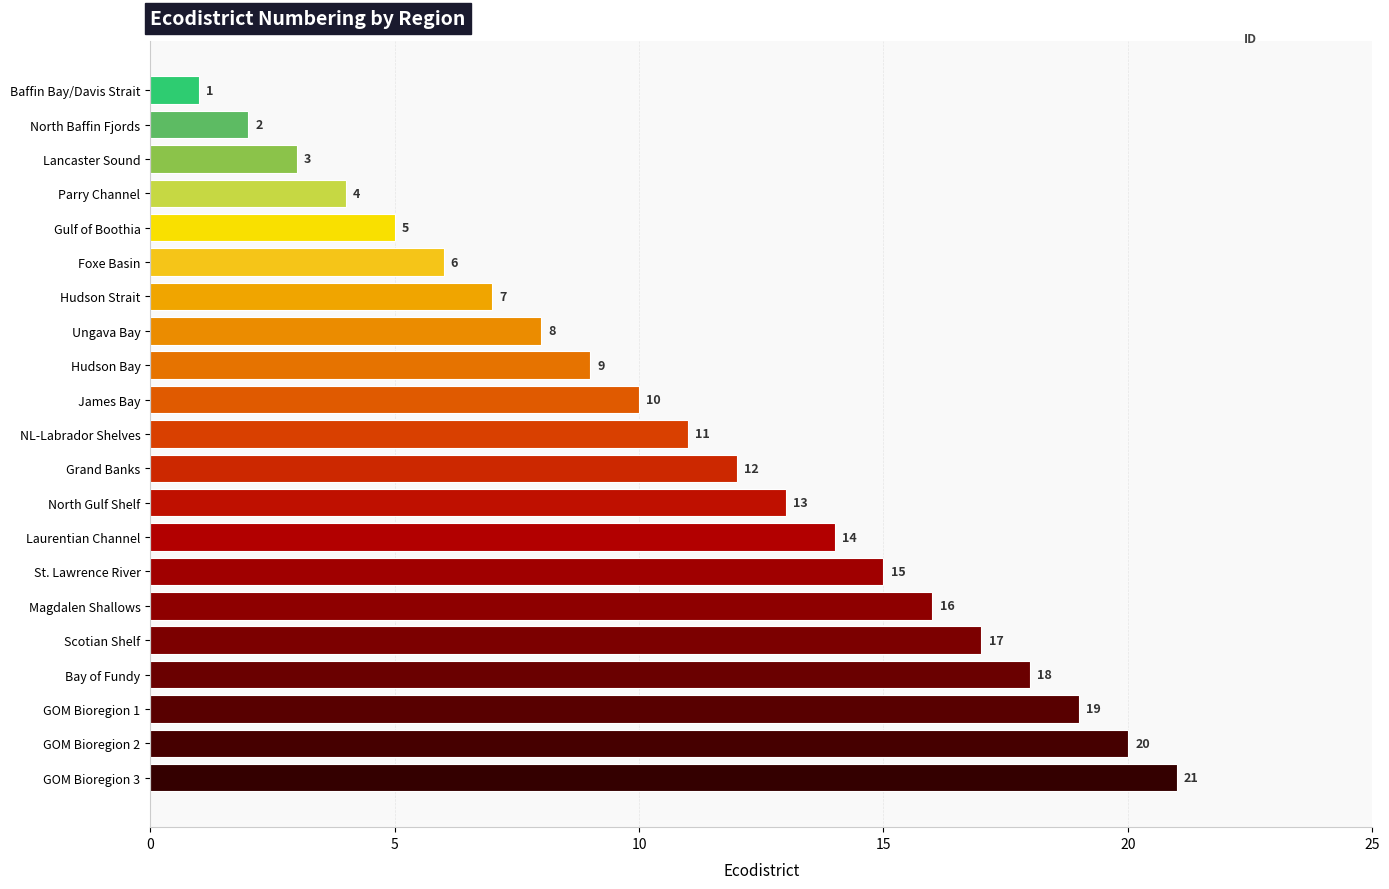

The chart shows a value of 4 at GOM Bioregion 1. True or false?

False